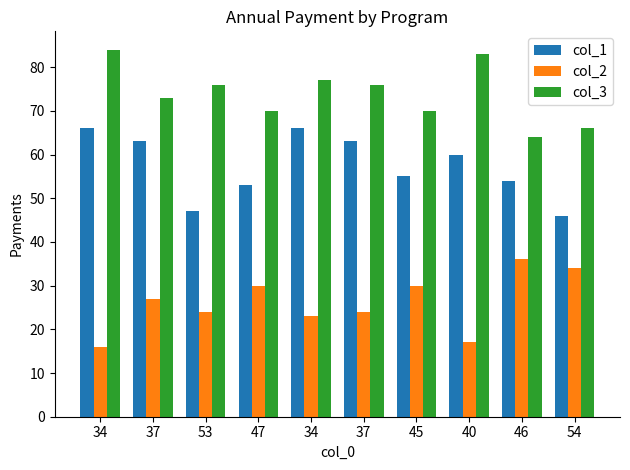

What is the label of the 10th bar from the right?

34